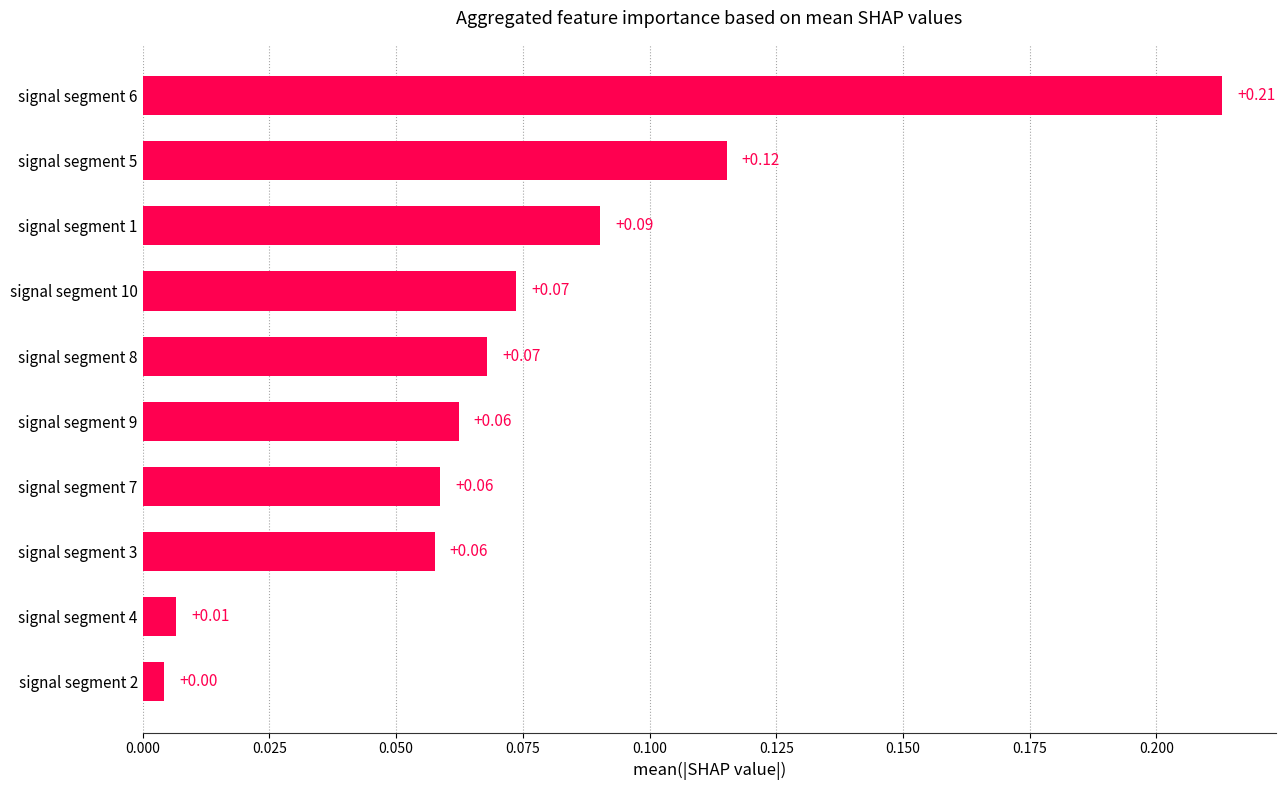

Does the chart contain stacked bars?

No